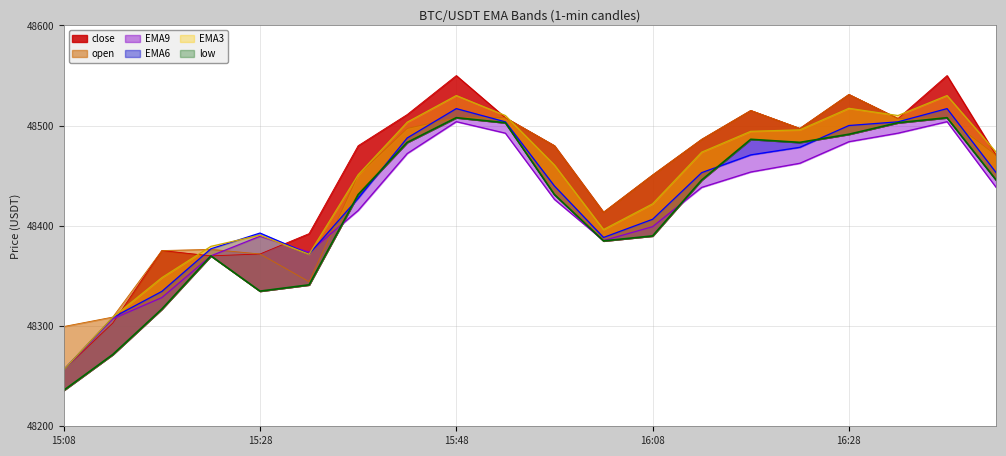

Which series has the largest total across all categories?

close